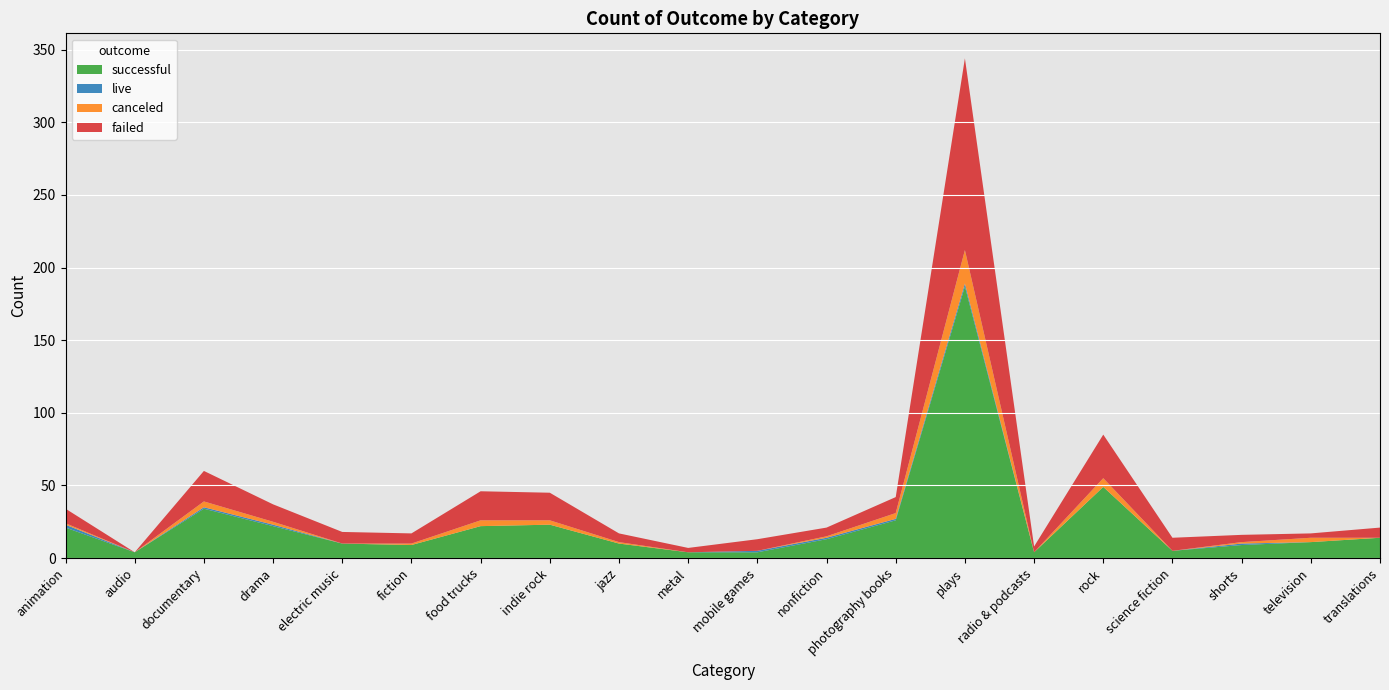

Reading left to right, what are all the values shown in this chart?

successful: animation=21	audio=4	documentary=34	drama=22	electric music=10	fiction=9	food trucks=22	indie rock=23	jazz=10	metal=4	mobile games=4	nonfiction=13	photography books=26	plays=187	radio & podcasts=4	rock=49	science fiction=5	shorts=9	television=11	translations=14
live: animation=2	audio=0	documentary=1	drama=1	electric music=0	fiction=0	food trucks=0	indie rock=0	jazz=0	metal=0	mobile games=1	nonfiction=1	photography books=1	plays=2	radio & podcasts=0	rock=0	science fiction=0	shorts=1	television=0	translations=0
canceled: animation=1	audio=0	documentary=4	drama=2	electric music=0	fiction=1	food trucks=4	indie rock=3	jazz=1	metal=0	mobile games=0	nonfiction=1	photography books=4	plays=23	radio & podcasts=0	rock=6	science fiction=0	shorts=1	television=3	translations=0
failed: animation=10	audio=0	documentary=21	drama=12	electric music=8	fiction=7	food trucks=20	indie rock=19	jazz=6	metal=3	mobile games=8	nonfiction=6	photography books=11	plays=132	radio & podcasts=4	rock=30	science fiction=9	shorts=5	television=3	translations=7